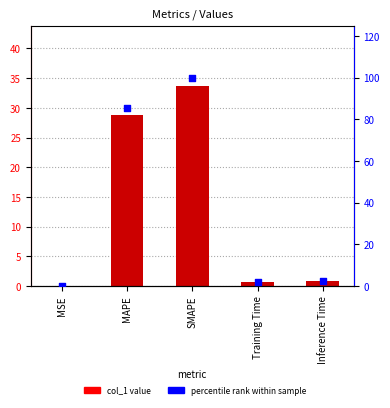

Which series contains the lowest Y value?

col_1